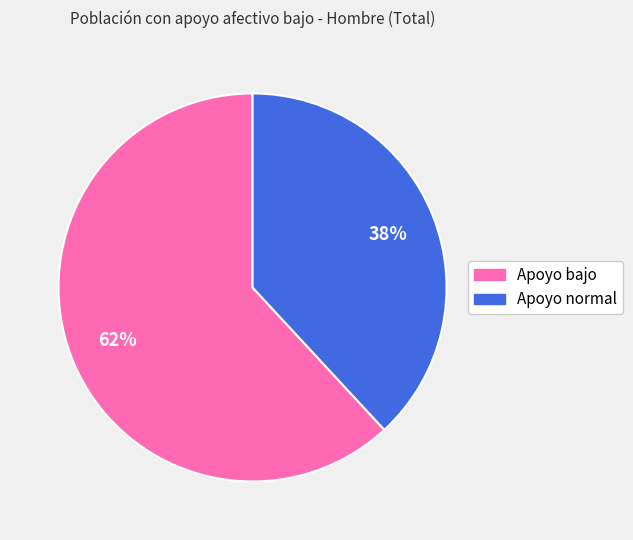

Is the sum of Apoyo normal and Apoyo bajo greater than half?

Yes